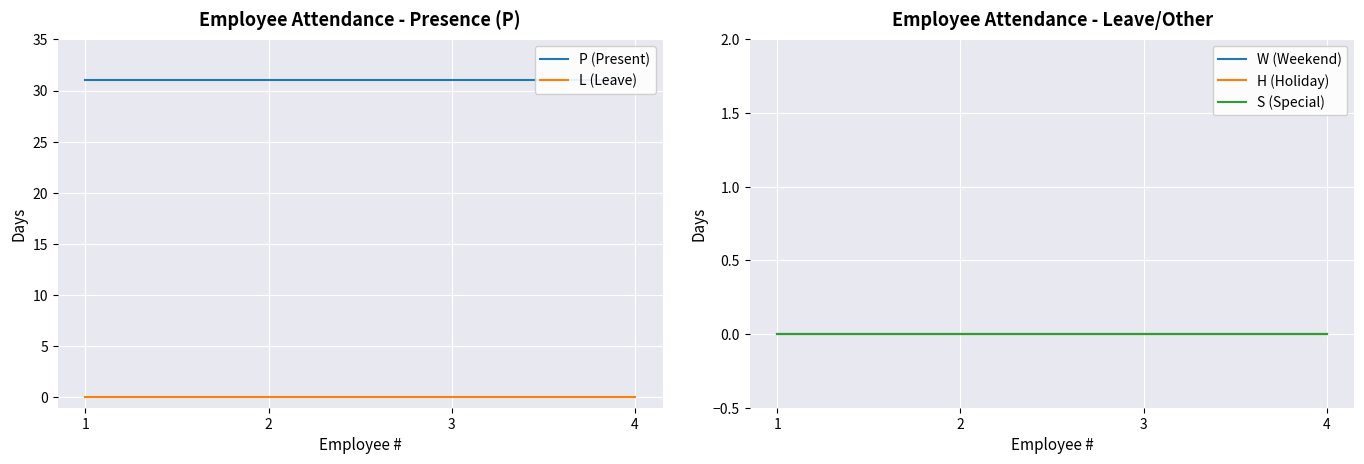

What are all the series names shown in the legend?

P (Present), L (Leave), W (Weekend), H (Holiday), S (Special)